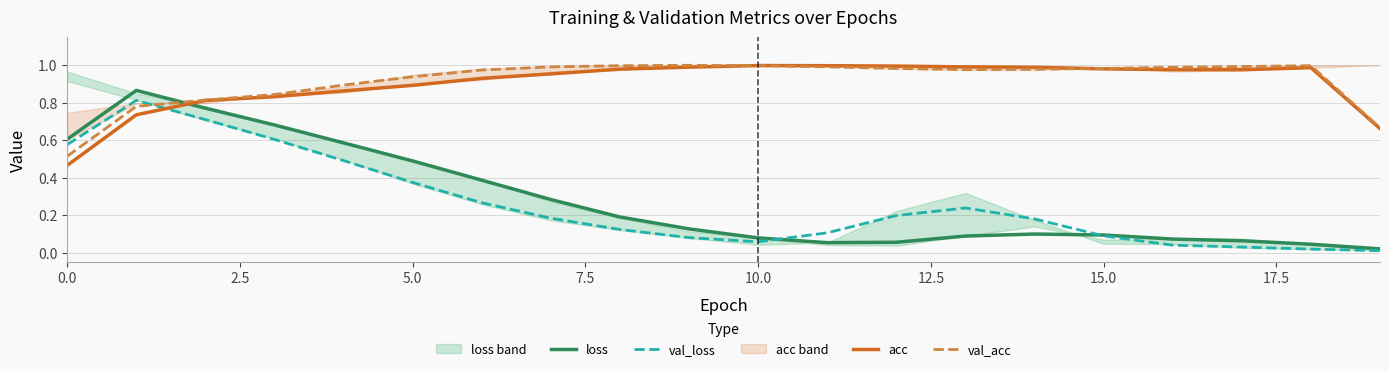

How many times do val_acc and loss cross each other?

1